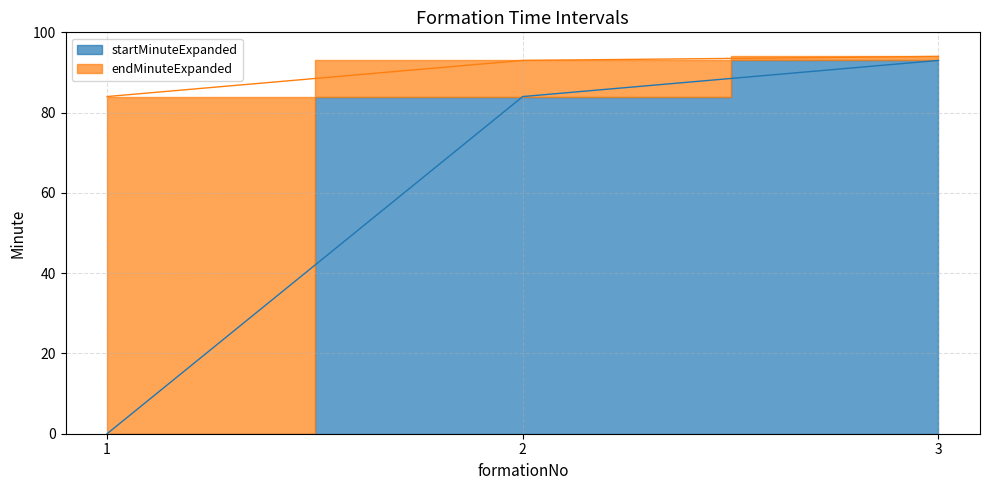

Which category has the lowest value in the startMinuteExpanded series?

1